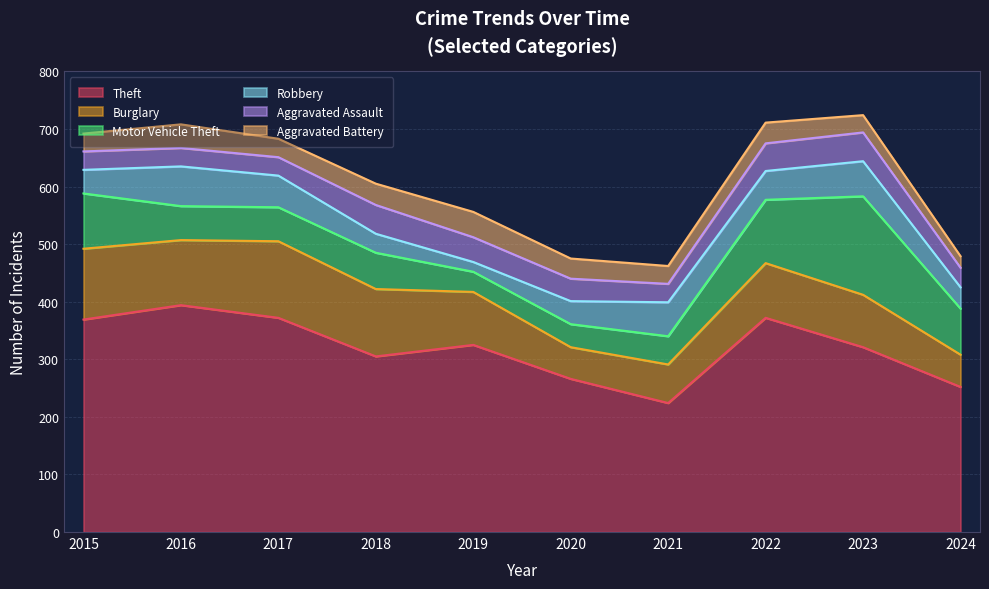

What is the total value across all series at 2019?

556